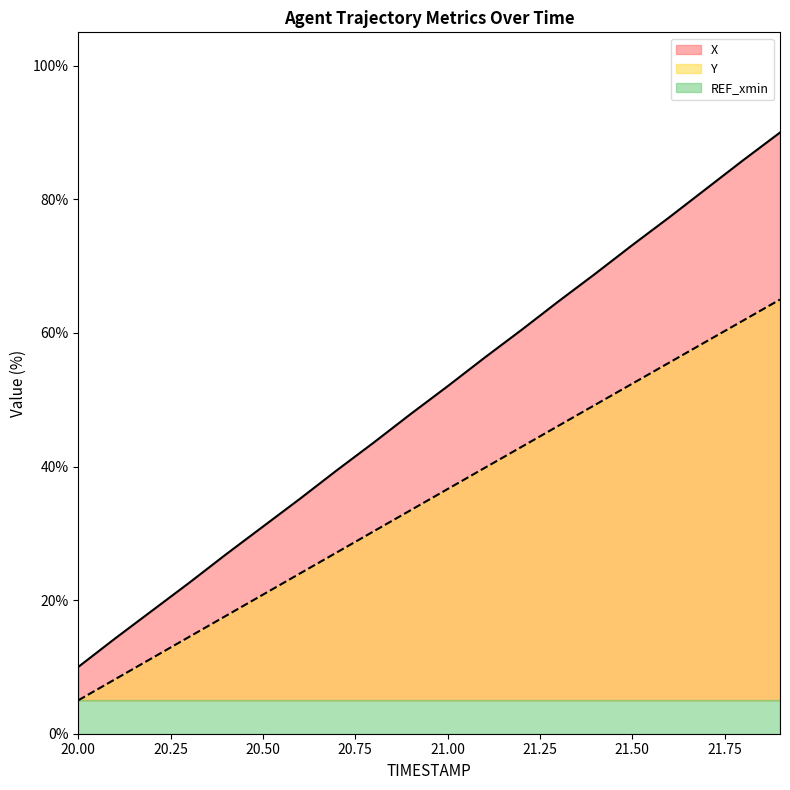

The Y series shows 30.2 at 21.6. True or false?

False